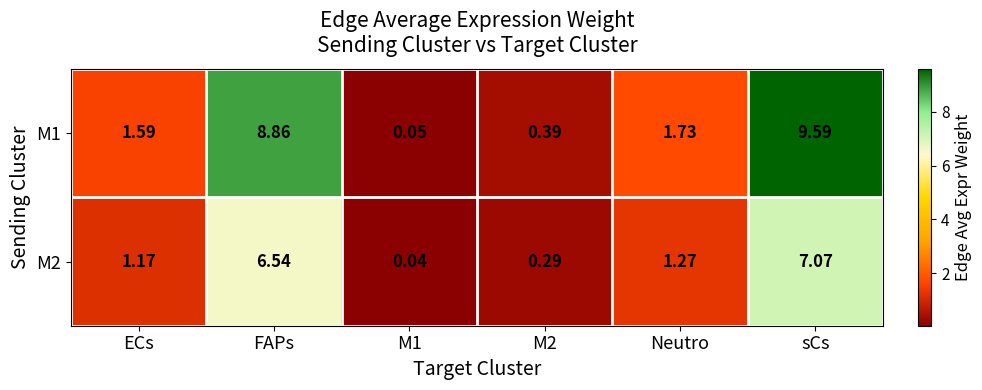

Rank the series by their maximum value, from lowest to highest.

M2, M1